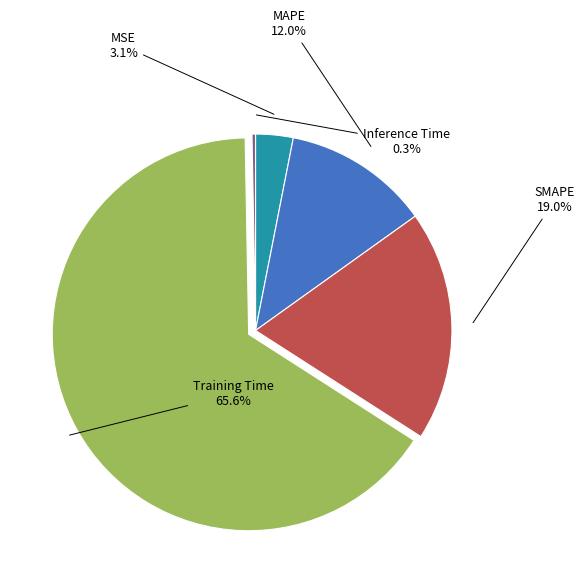

Is there a majority slice in this chart?

Yes